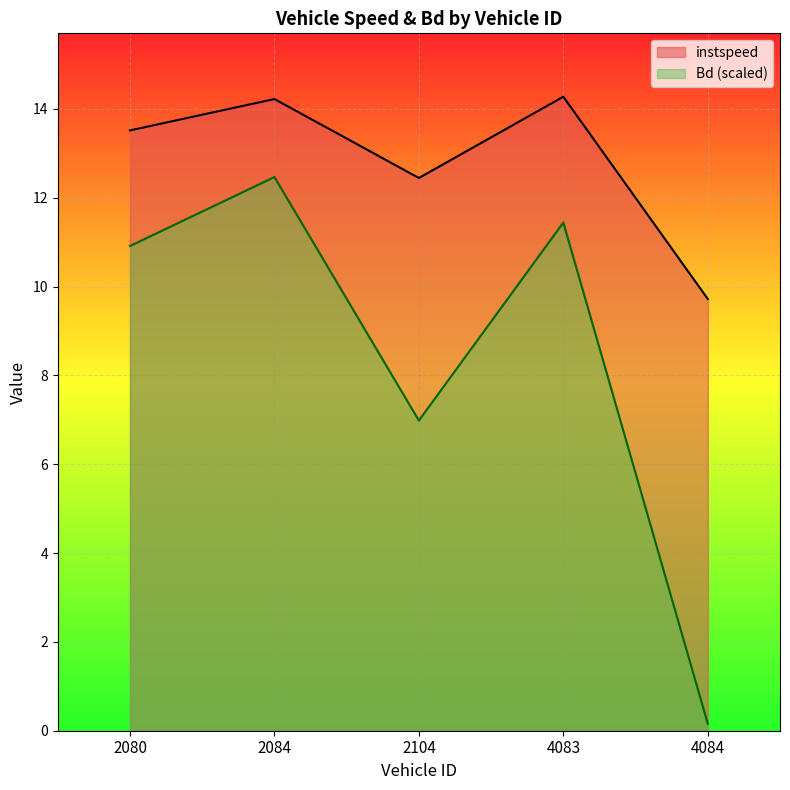

True or false: instspeed and Bd intersect in this chart.

False